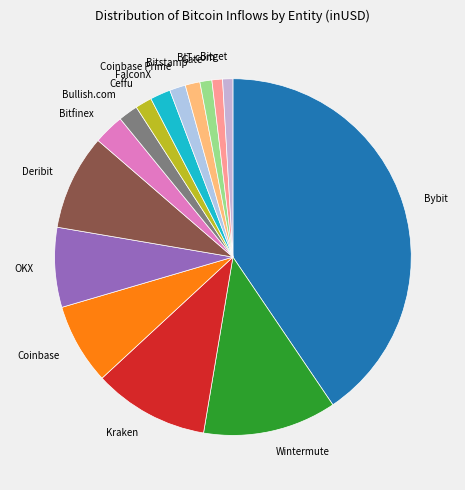

Does any single category account for the majority?

No